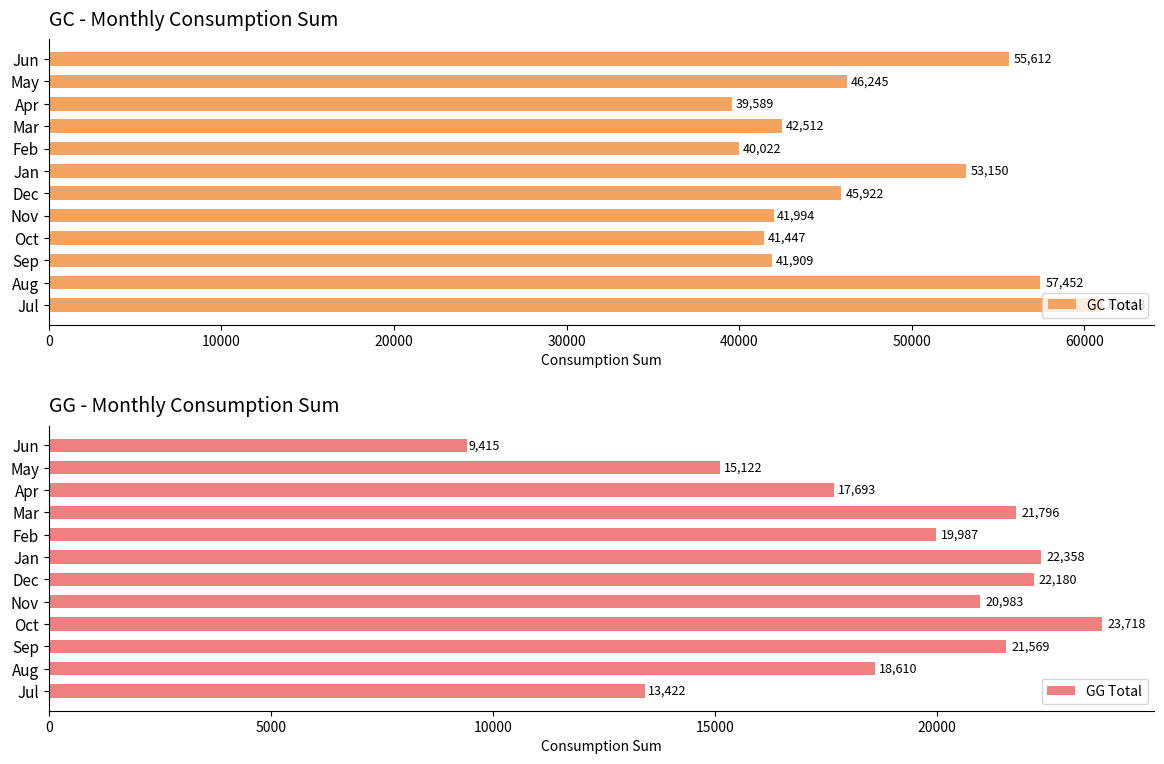

List the labels in order of GC Total value, largest first.

Jul, Aug, Jun, Jan, May, Dec, Mar, Nov, Sep, Oct, Feb, Apr